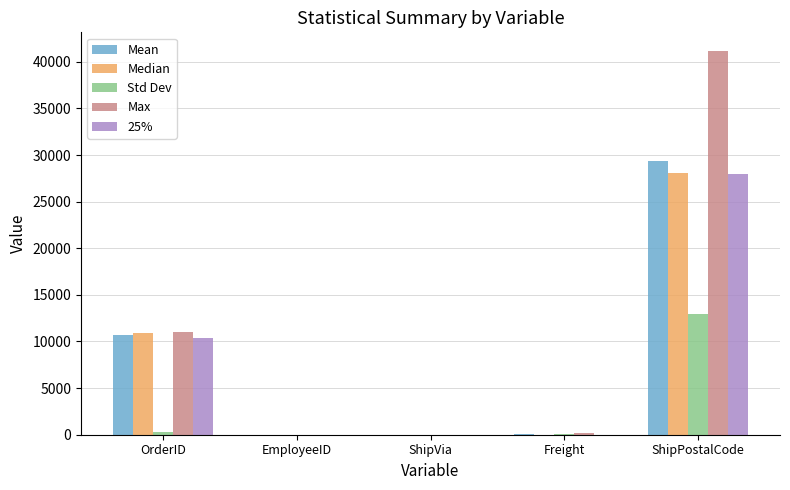

Is it true that 25% equals 10396.0 at OrderID?

True